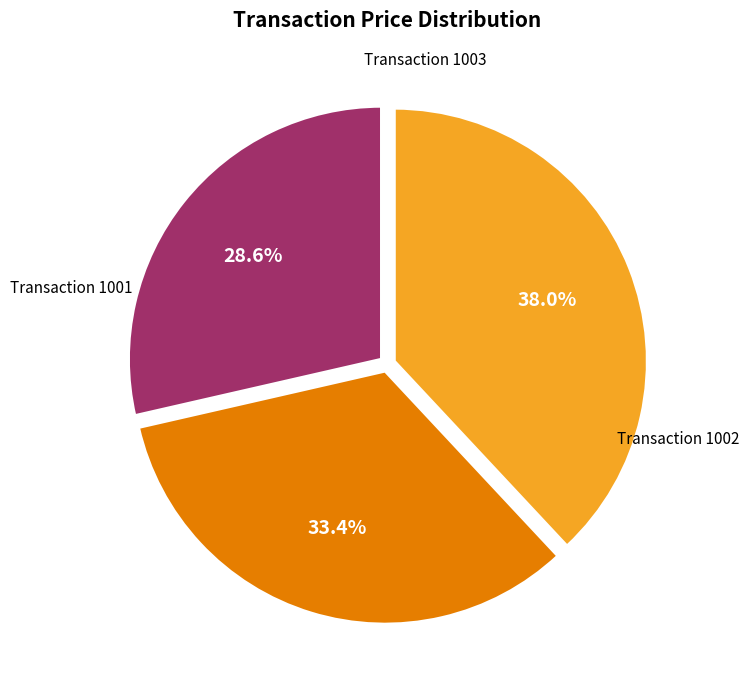

Is there any slice that represents more than half of the pie?

No